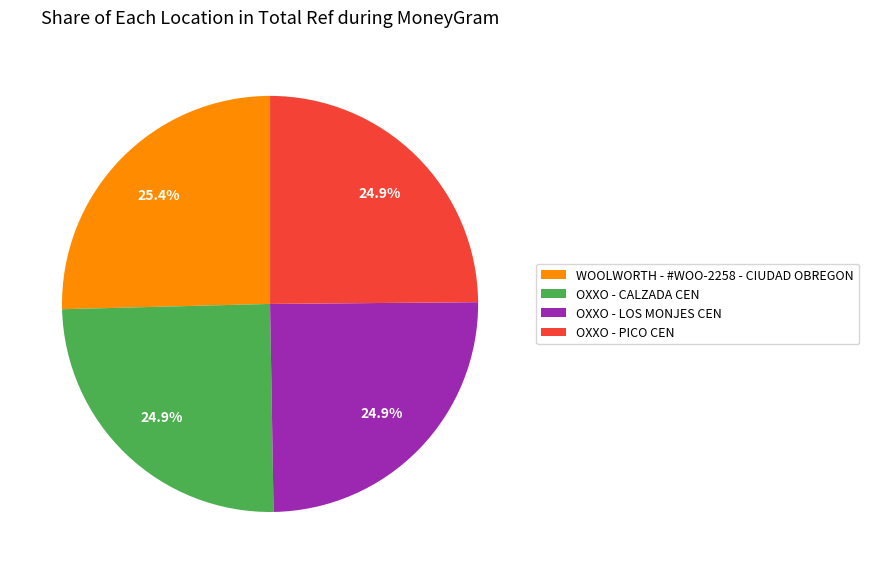

What is the largest slice in the pie chart?

WOOLWORTH - #WOO-2258 - CIUDAD OBREGON